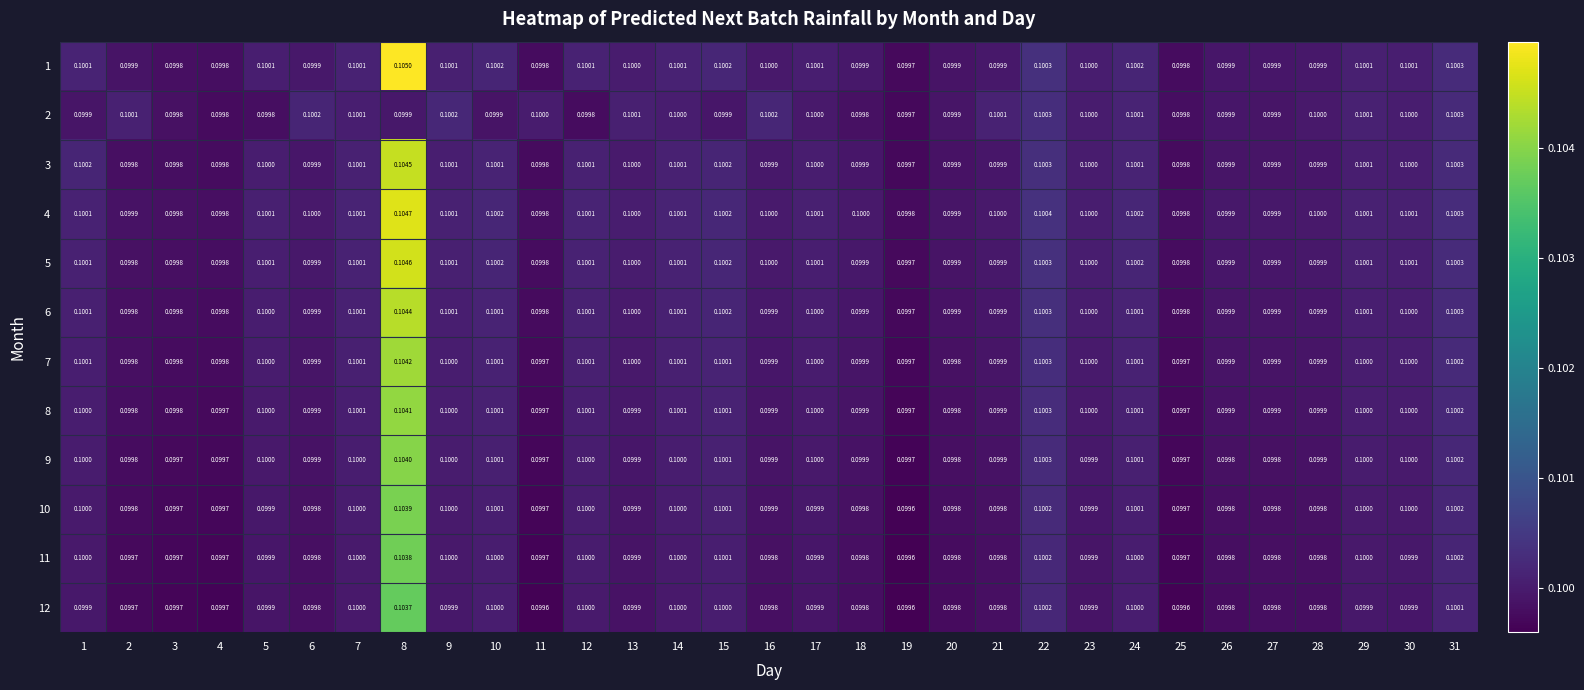

What is the total value across all series at 27?

1.2